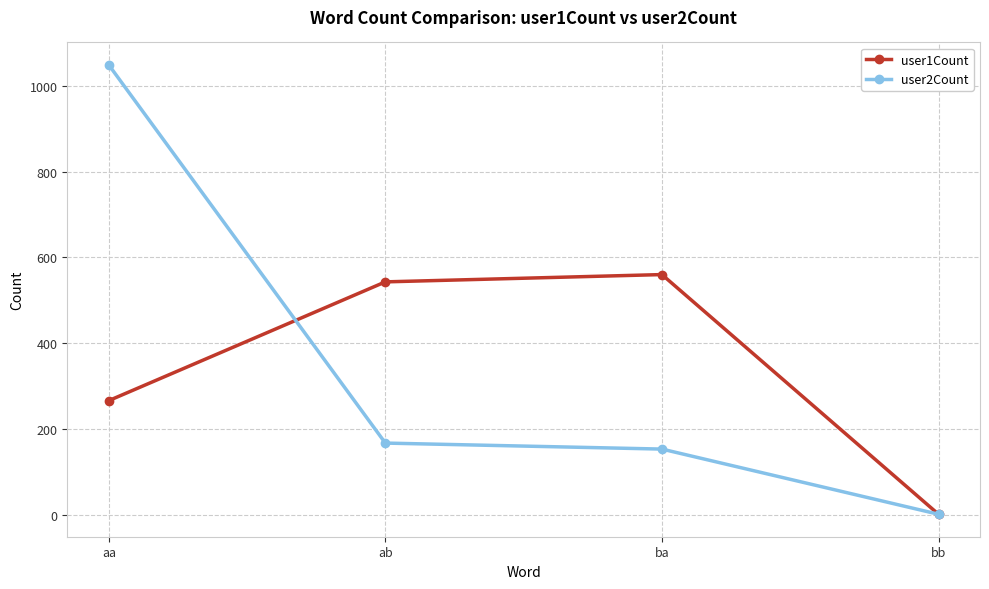

Reading left to right, what are all the values shown in this chart?

user1Count: 266	543	560	1
user2Count: 1049	167	153	1